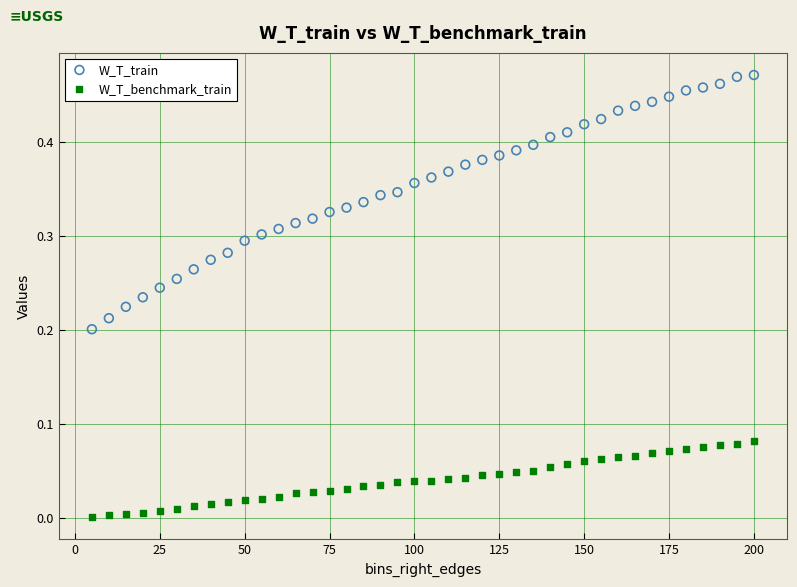

Which series contains the highest Y value?

W_T_train